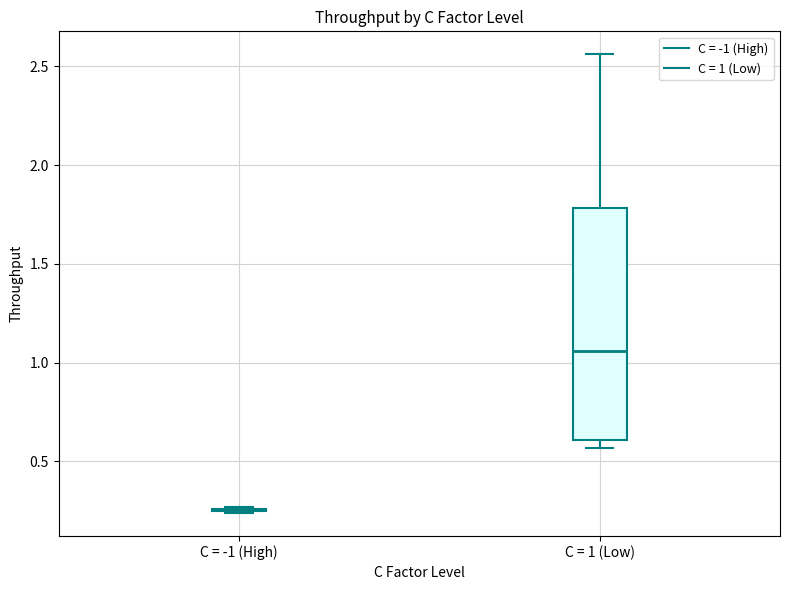

Reading left to right, transcribe this box plot: for each box, give where its median line is, the range the box spans, and where its two whiskers end, as read against the y-axis. The values are not printed on the chart, so give them approximately, as read against the axis.

C = -1 (High): box collapsed to a line at 0.25, whiskers 0.25 to 0.25
C = 1 (Low): median 1.05, box 0.60 to 1.80, whiskers 0.55 to 2.55